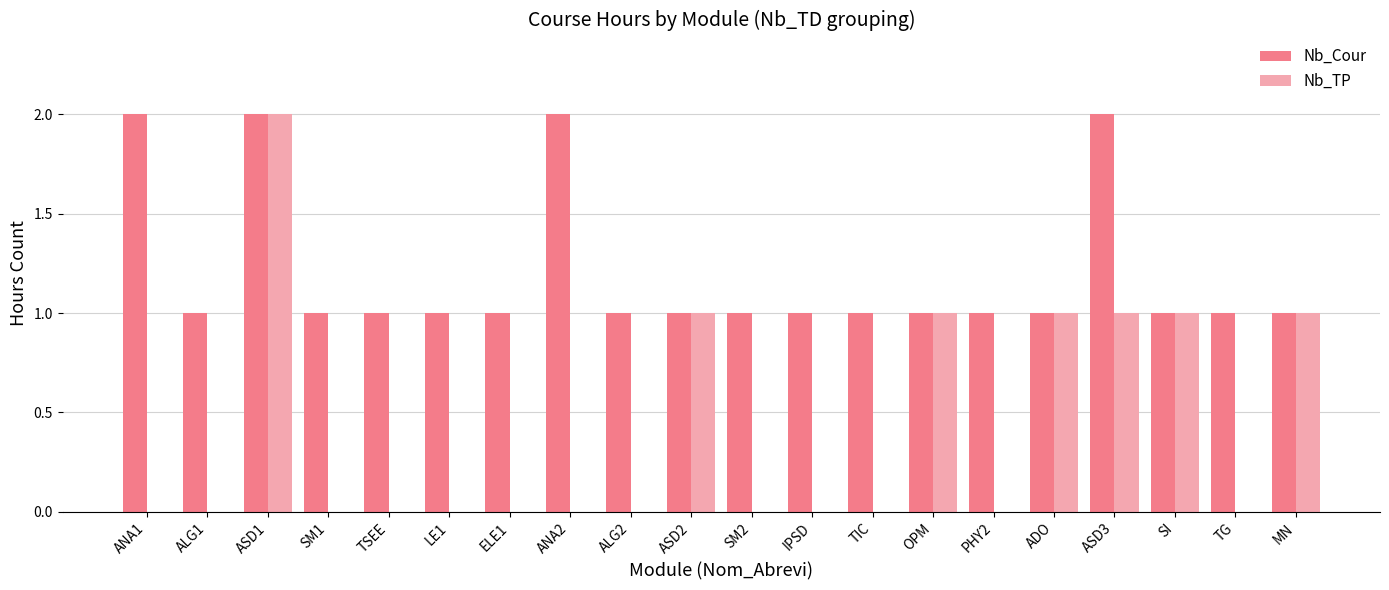

What is the sum of all Nb_TP values?

8